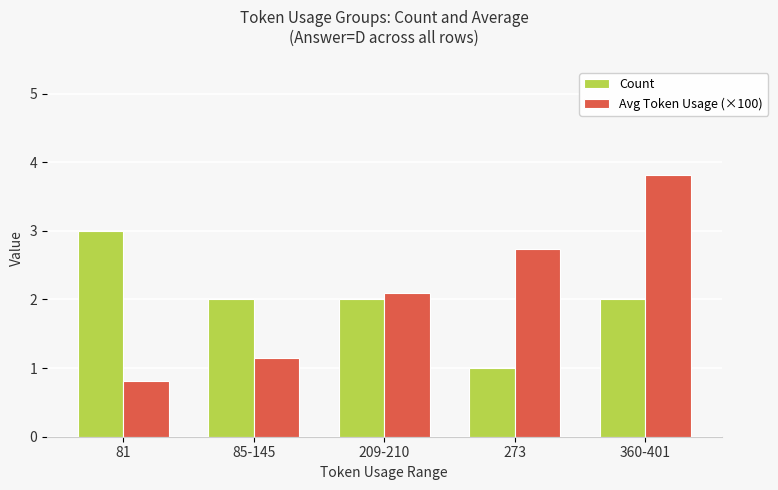

Is the value of Count at 209-210 greater than the value of Avg Token Usage (×100) at 209-210?

No